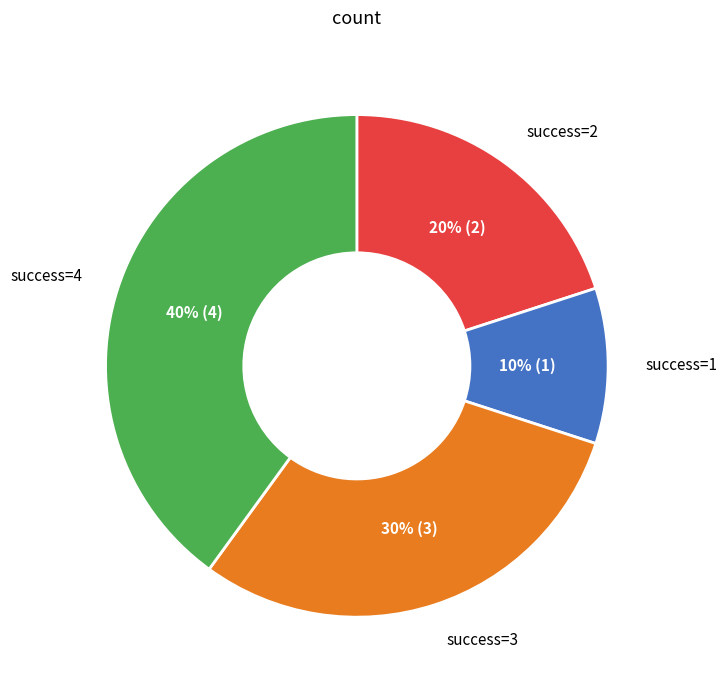

Does any single category account for the majority?

No